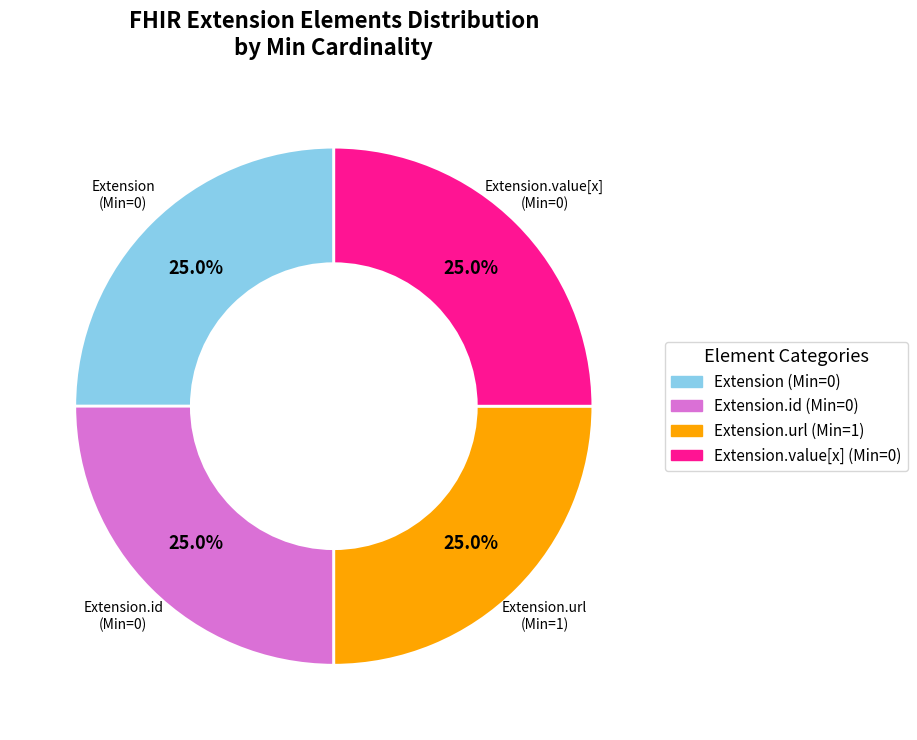

To the nearest percent, what is the difference between the largest and smallest slice percentages?

0%